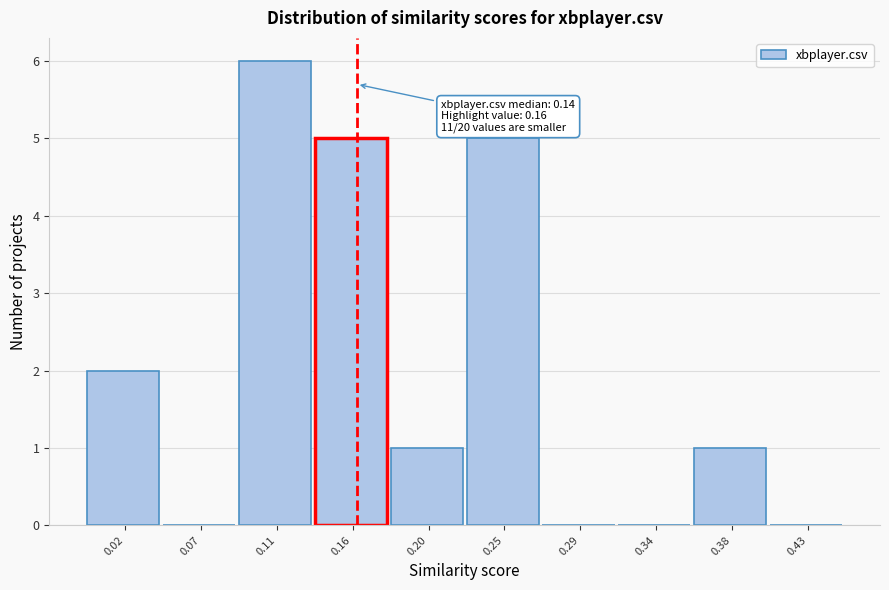

Over which range of the x-axis is the bar tallest?

0.090 to 0.135